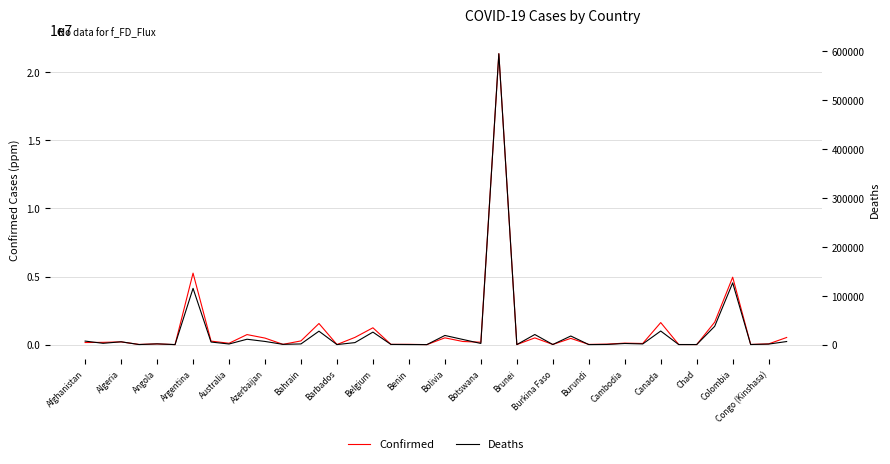

How many lines are shown in the chart?

2